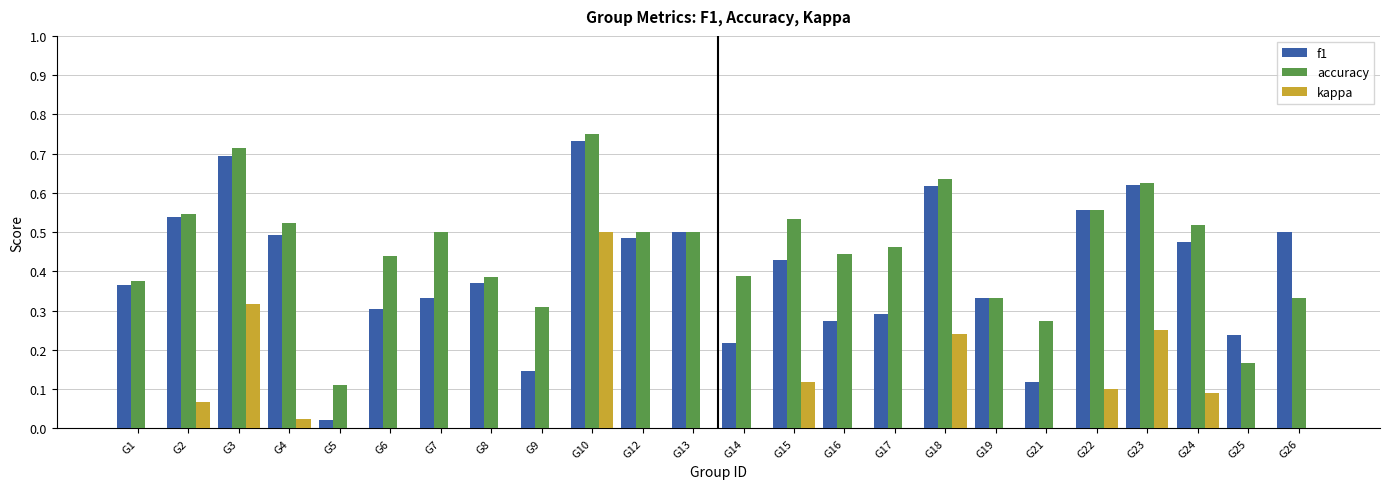

What is the sum of all accuracy values?

10.9